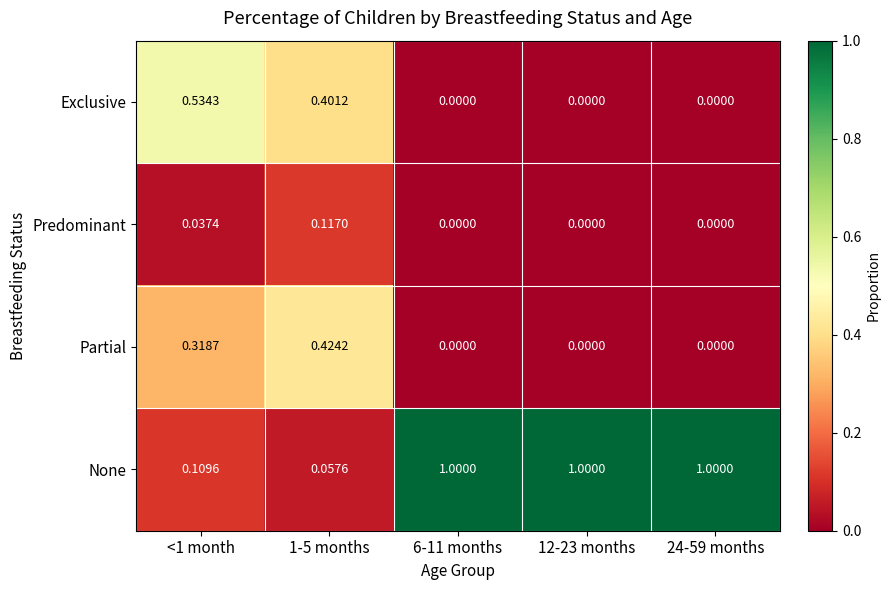

Between <1 month and 12-23 months, which series saw the biggest shift?

None